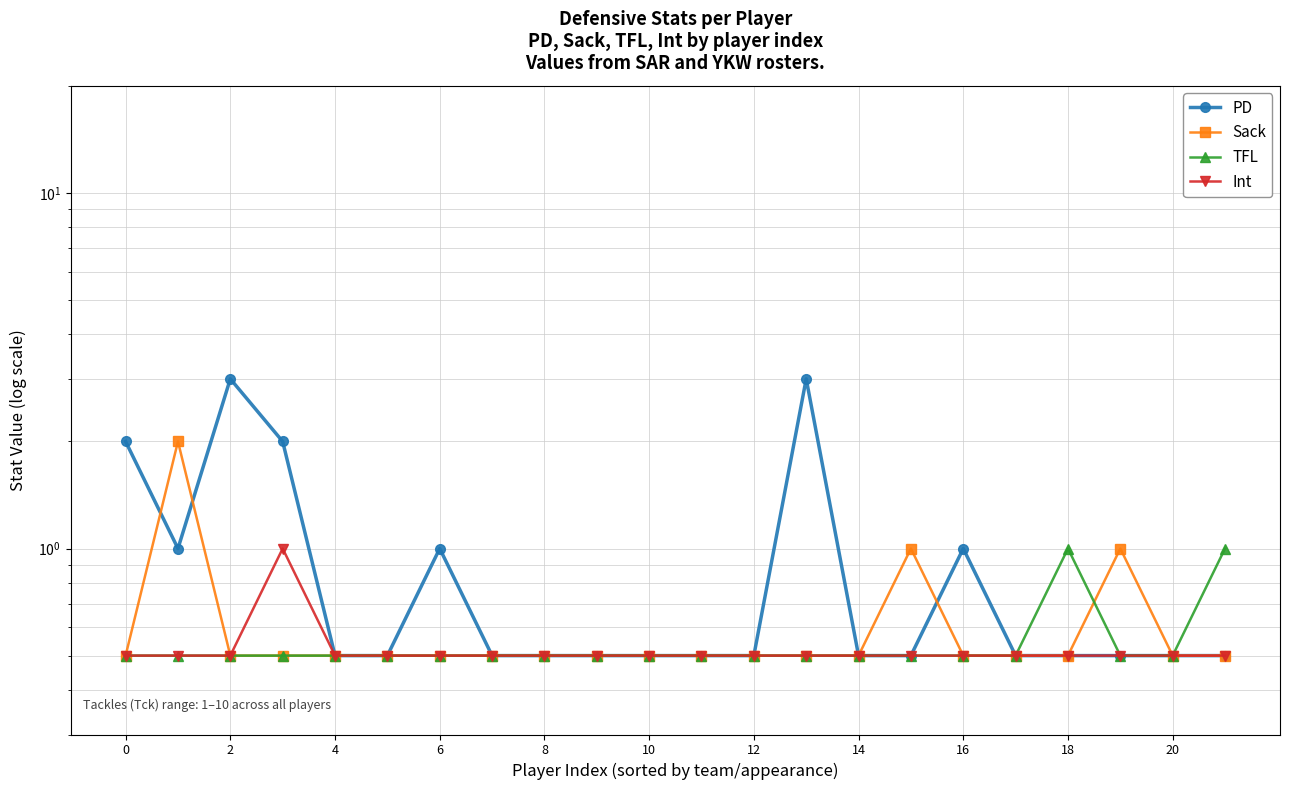

What is the sum of all Int values?

11.5